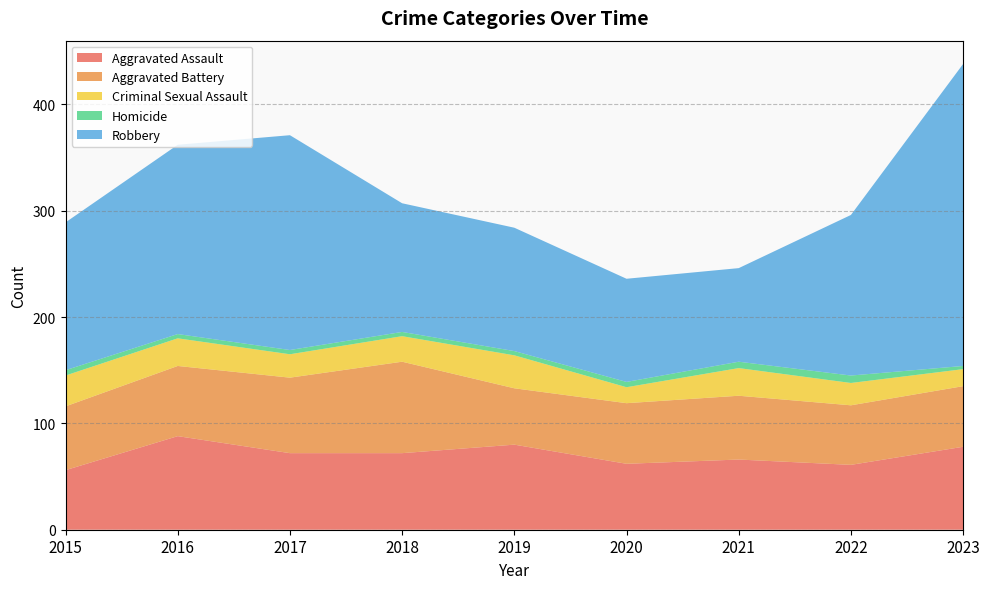

Reading left to right, extract all data points from this chart.

Aggravated Assault: 56	88	72	72	80	62	66	61	78
Aggravated Battery: 60	66	71	86	53	57	60	56	57
Criminal Sexual Assault: 29	26	22	24	31	15	26	21	16
Homicide: 5	4	4	4	4	5	6	7	3
Robbery: 139	178	202	121	116	97	88	151	284